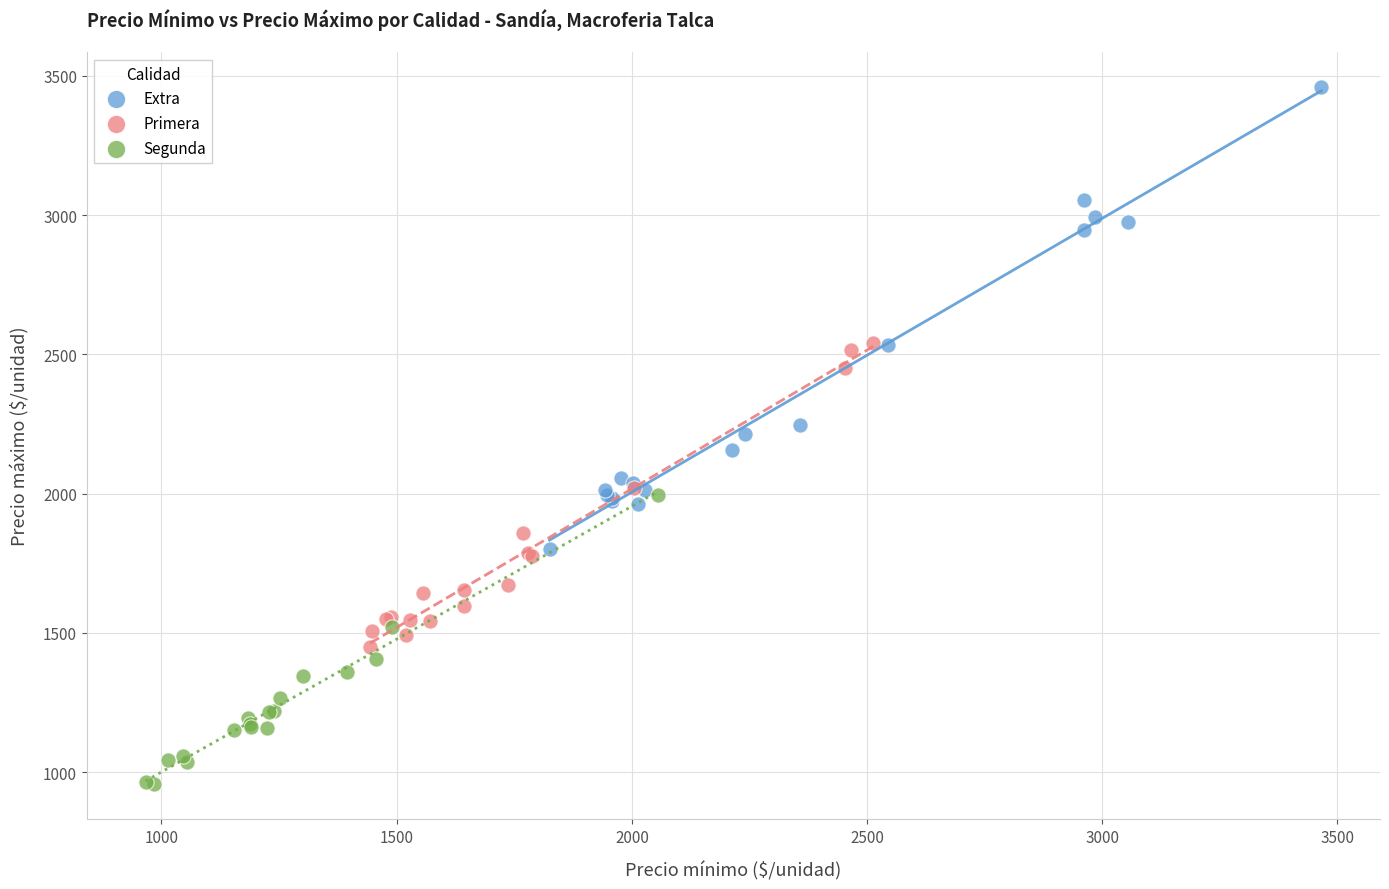

Which series has the largest Y range (max minus min)?

Extra